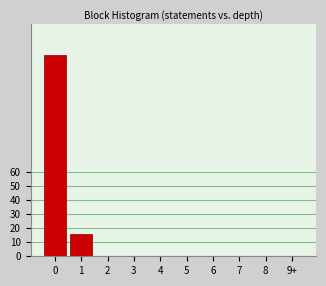

Reading left to right, extract all data points from this chart.

0=144	1=16	2=0	3=0	4=0	5=0	6=0	7=0	8=0	9+=0